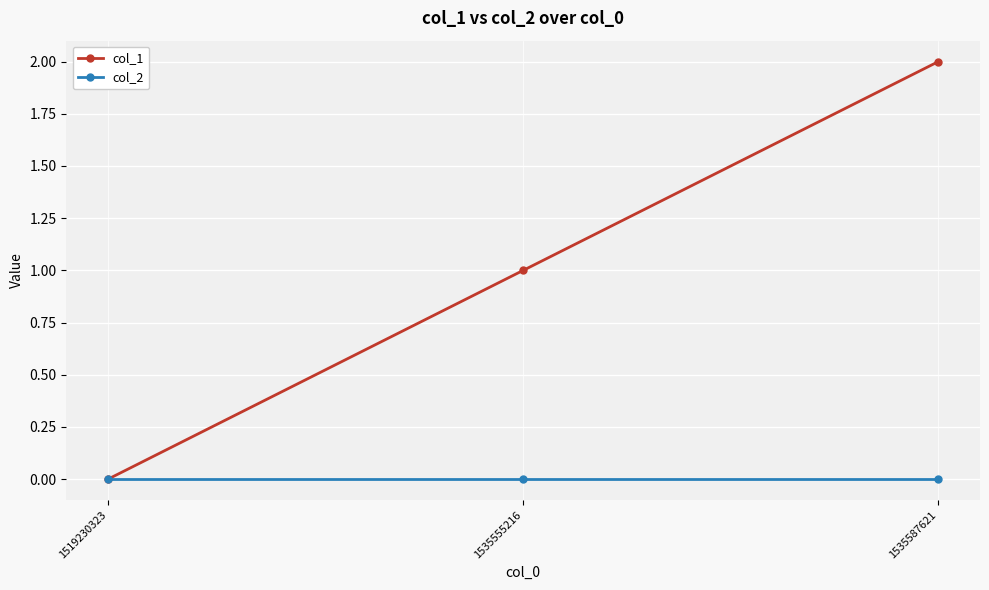

Which series changed the most between 1519230323 and 1535587621?

col_1